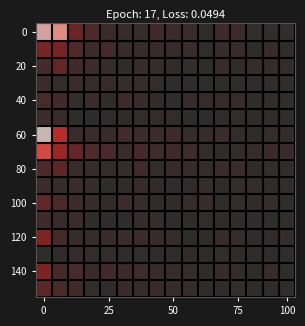

At how many categories does at least one series exceed 0?

16